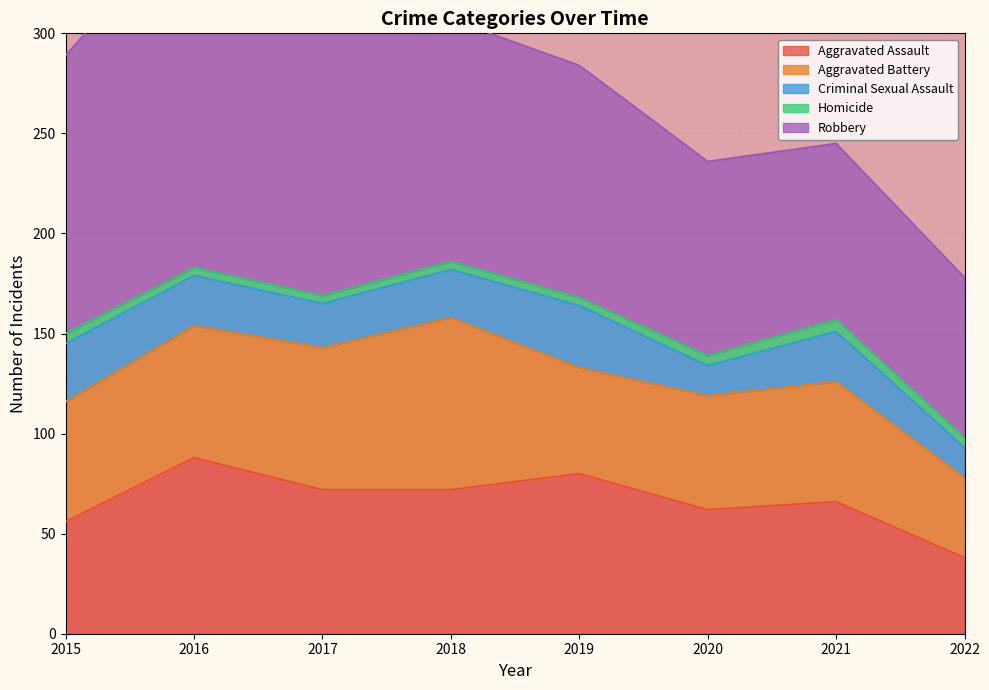

What are all the series names shown in the legend?

Aggravated Assault, Aggravated Battery, Criminal Sexual Assault, Homicide, Robbery